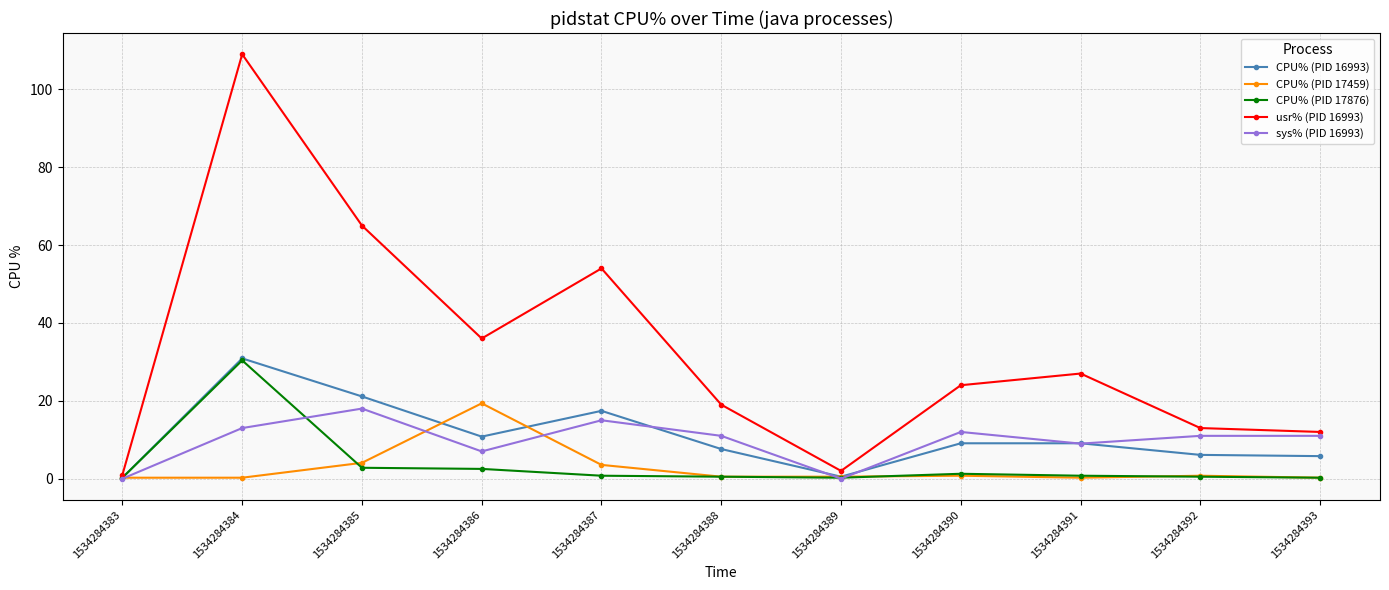

Which category has the highest value in the CPU% (PID 16993) series?

1534284384